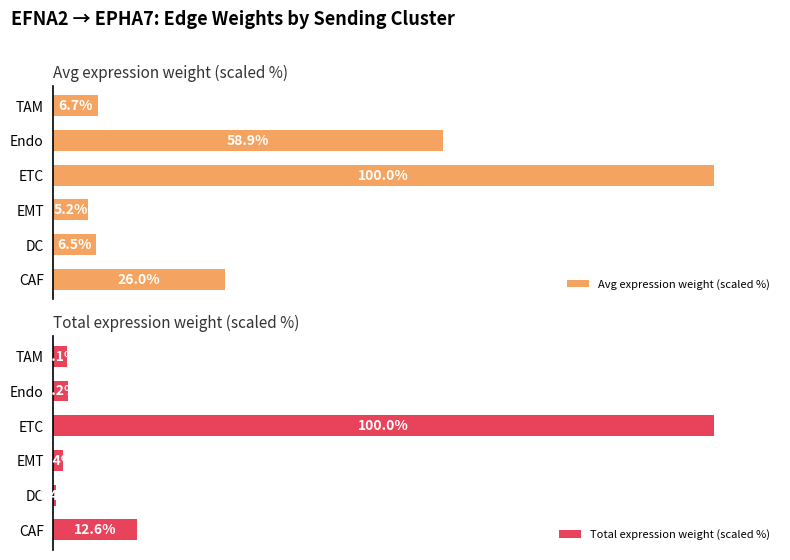

What is the sum of all Total expression weight (scaled %) values?

118.7